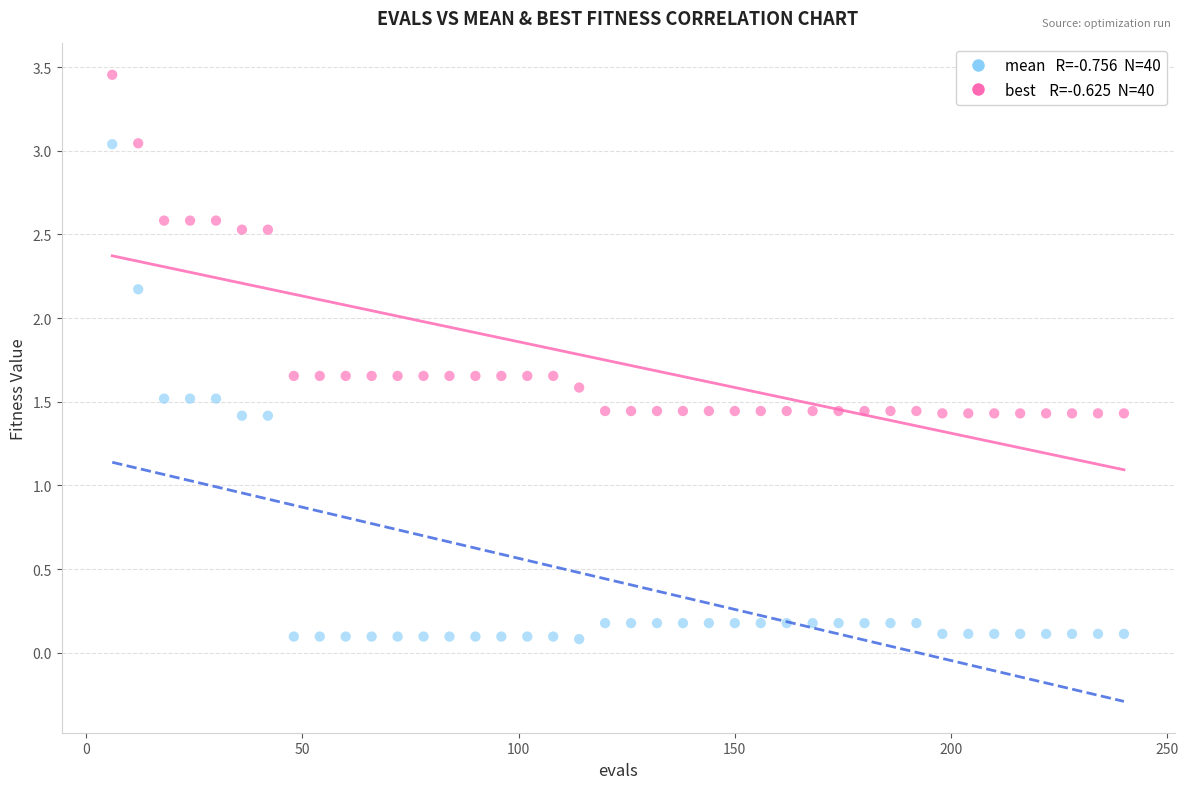

Across all data points, what is the range of Y values (max minus min)?

3.4